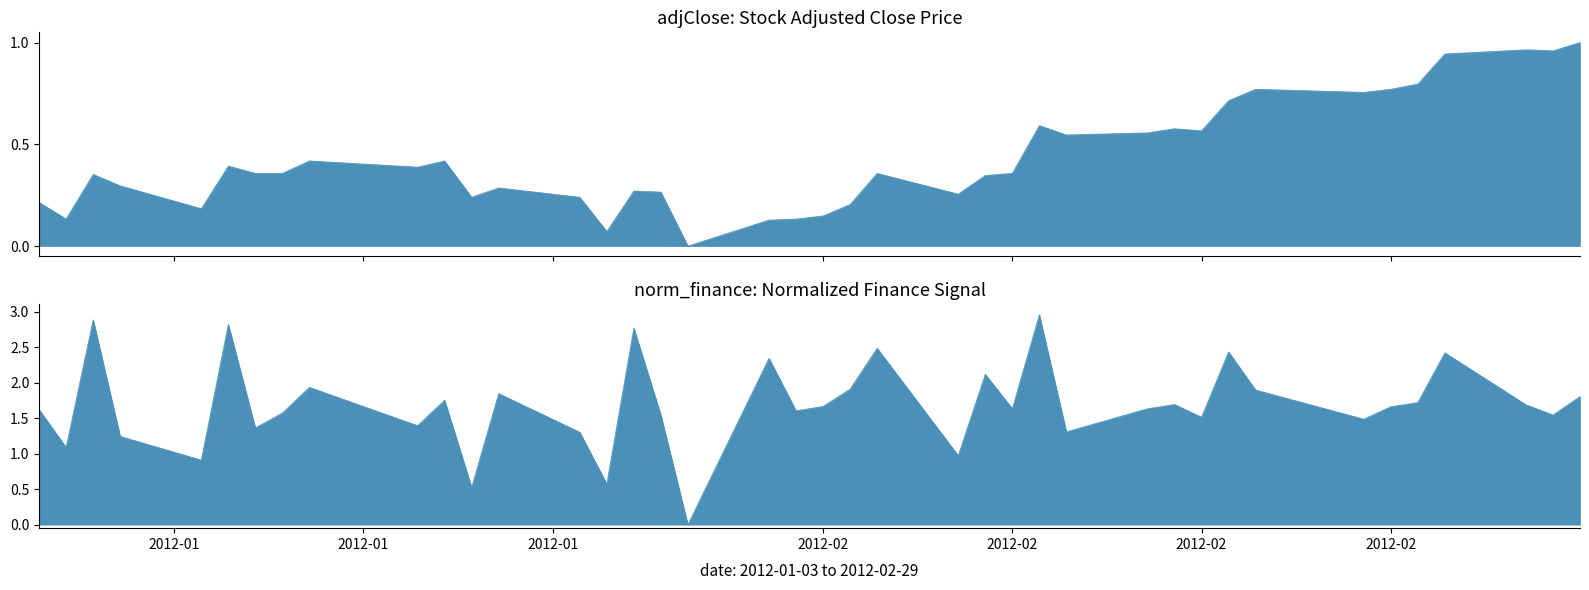

What is the value of the norm_finance point at the 1st from the left?

1.6